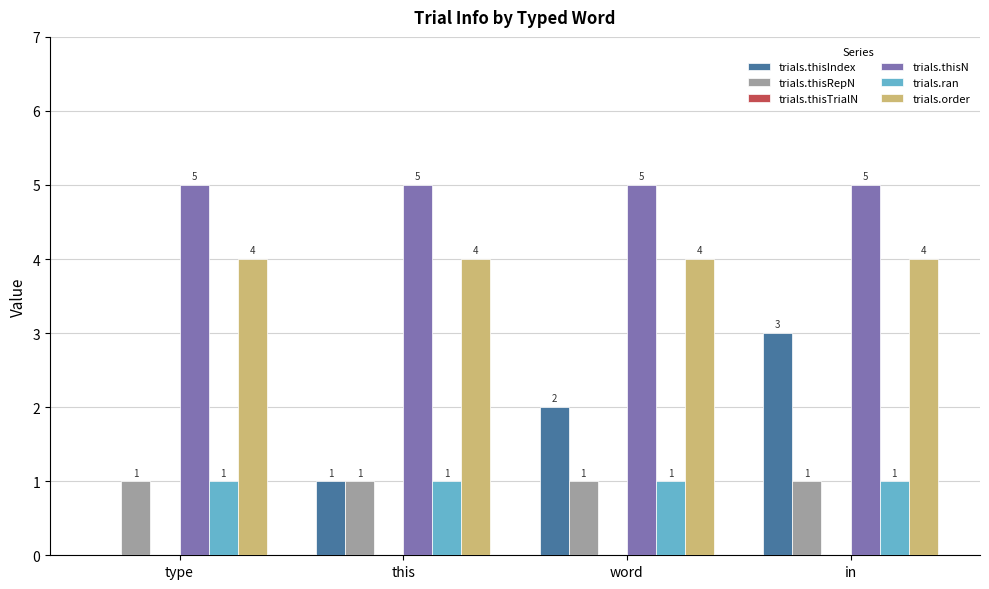

Which series has the largest range (max minus min)?

trials.thisIndex